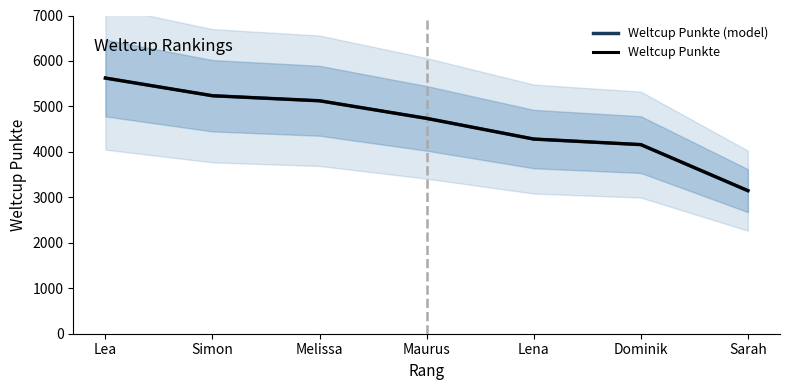

The value of Weltcup Punkte (model) at Simon is 7222. True or false?

False